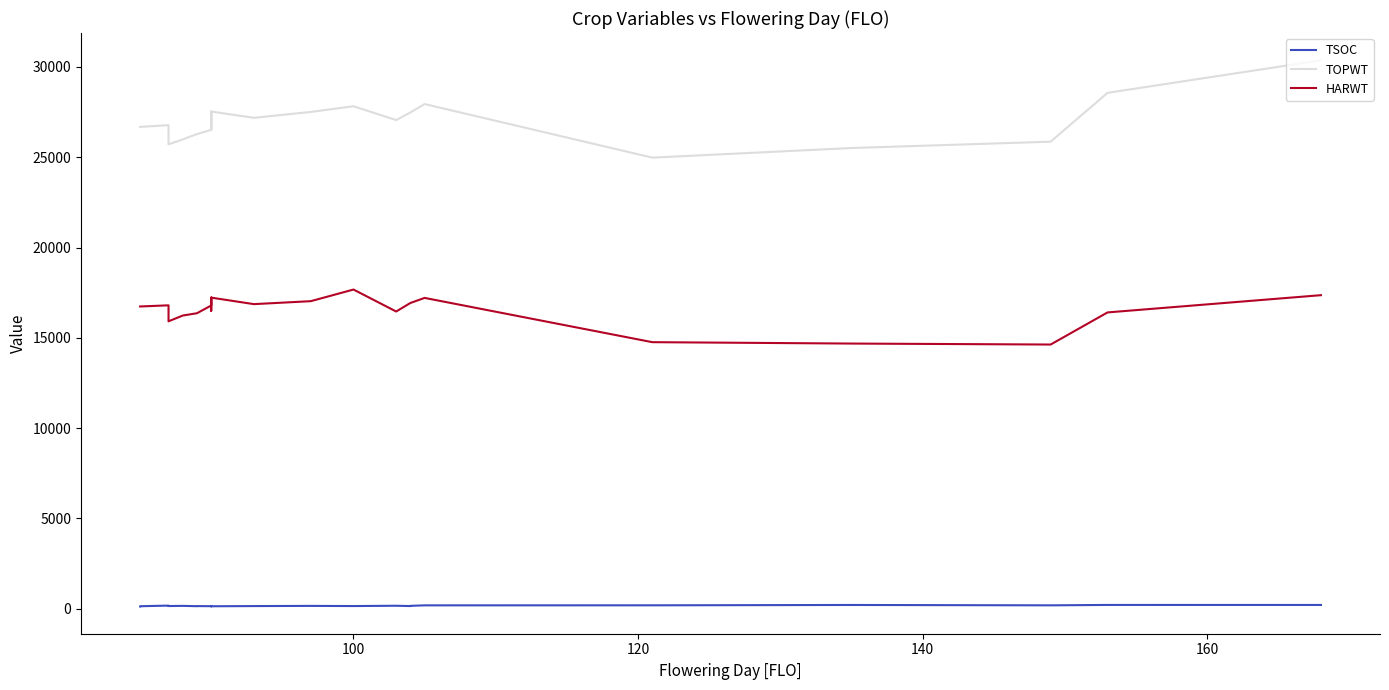

How many lines are shown in the chart?

3